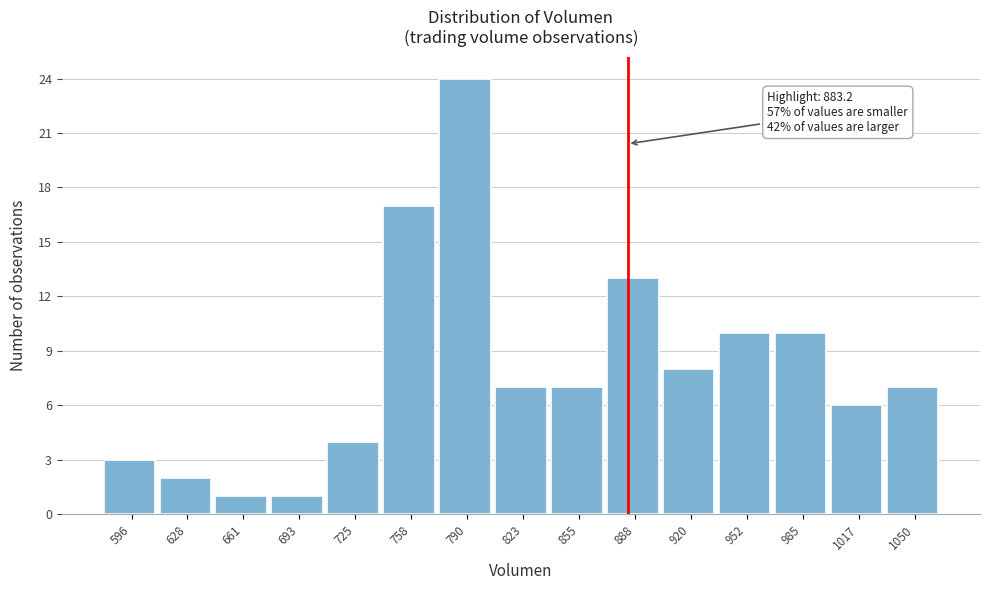

Over which range of the x-axis is the bar tallest?

775 to 805